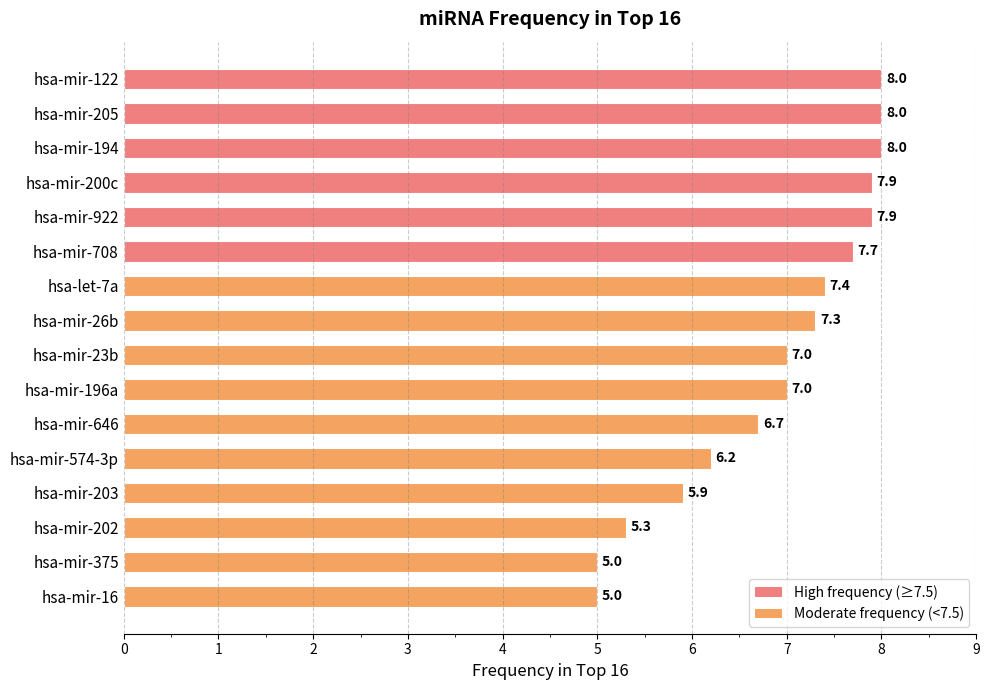

What is the value of the 3rd bar from the top?

8.0